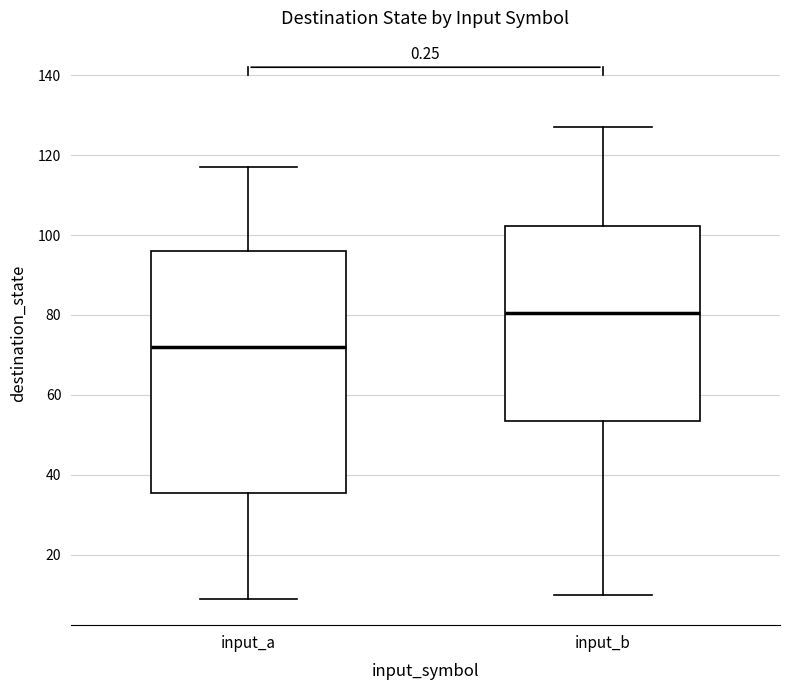

Where is the lower edge of the box for input_b on the y-axis? The values are not printed on the chart, so give them approximately, as read against the axis.

54